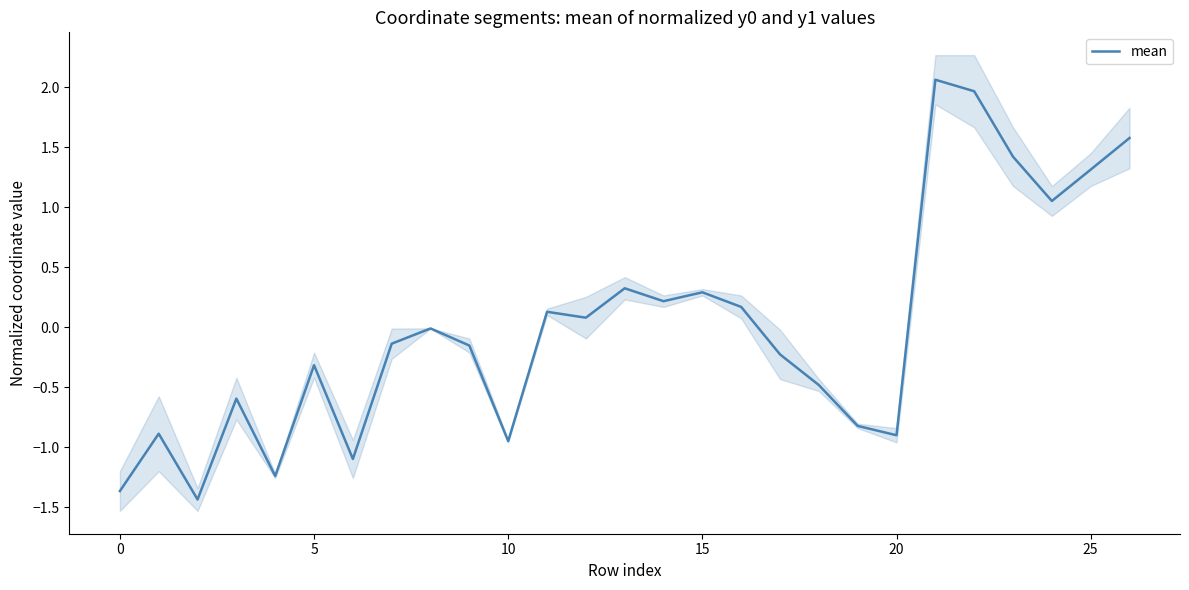

What is the highest value of the mean series?

2.1